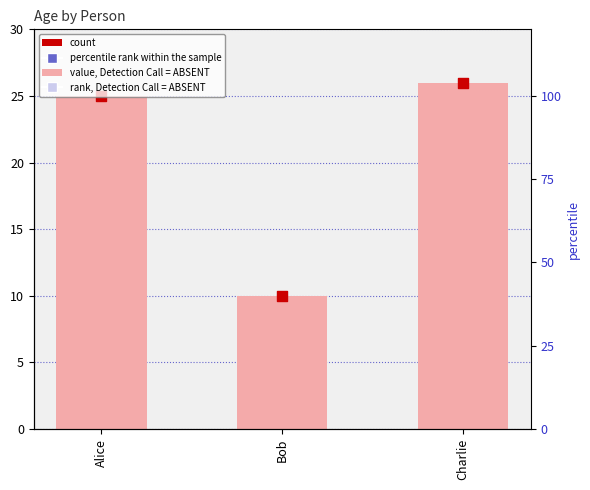

Which series contains the highest Y value?

Age